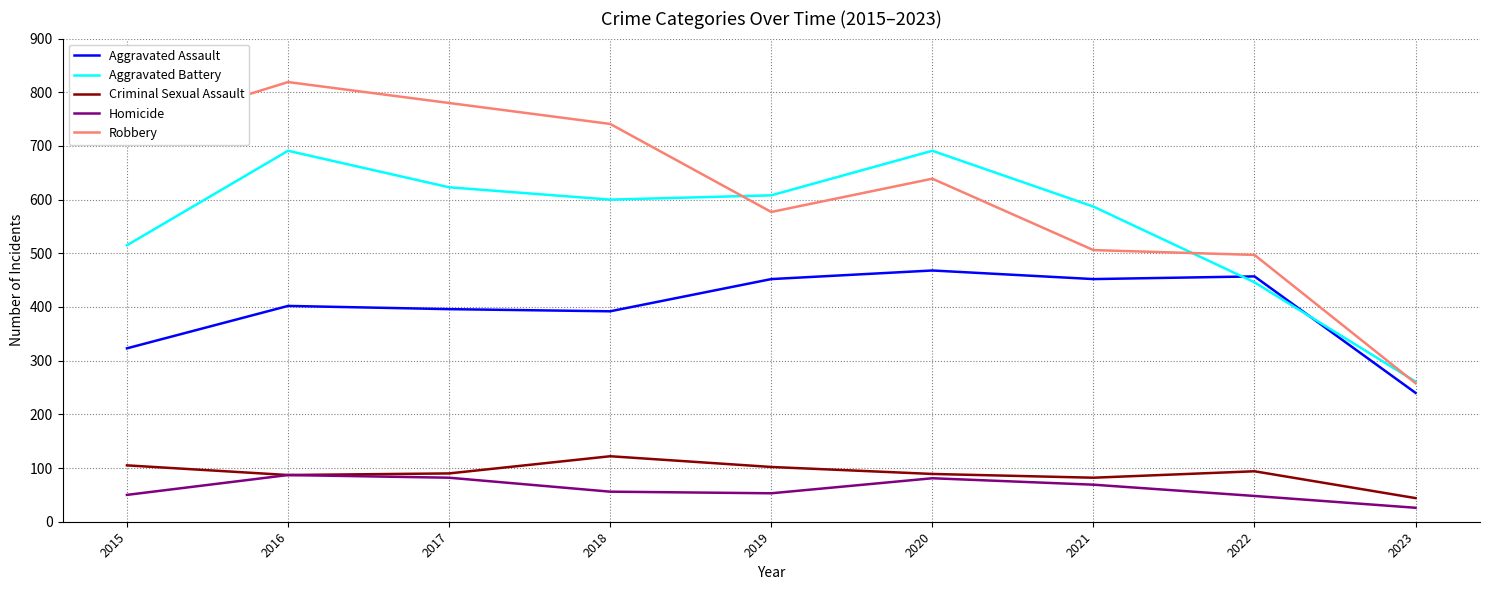

What is the total value across all series at 2023?

829